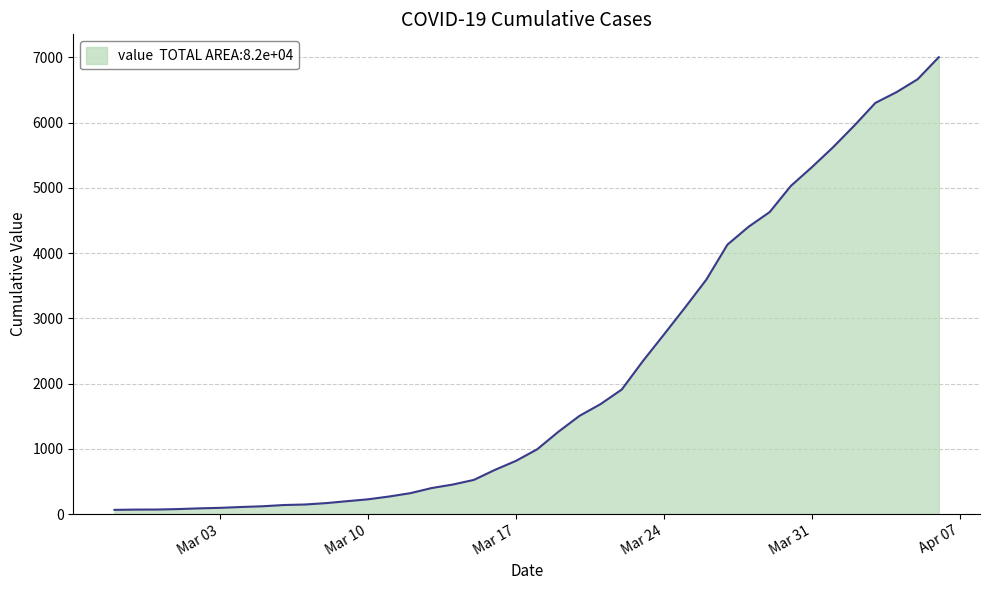

Does the chart display data point markers on the line(s)?

No